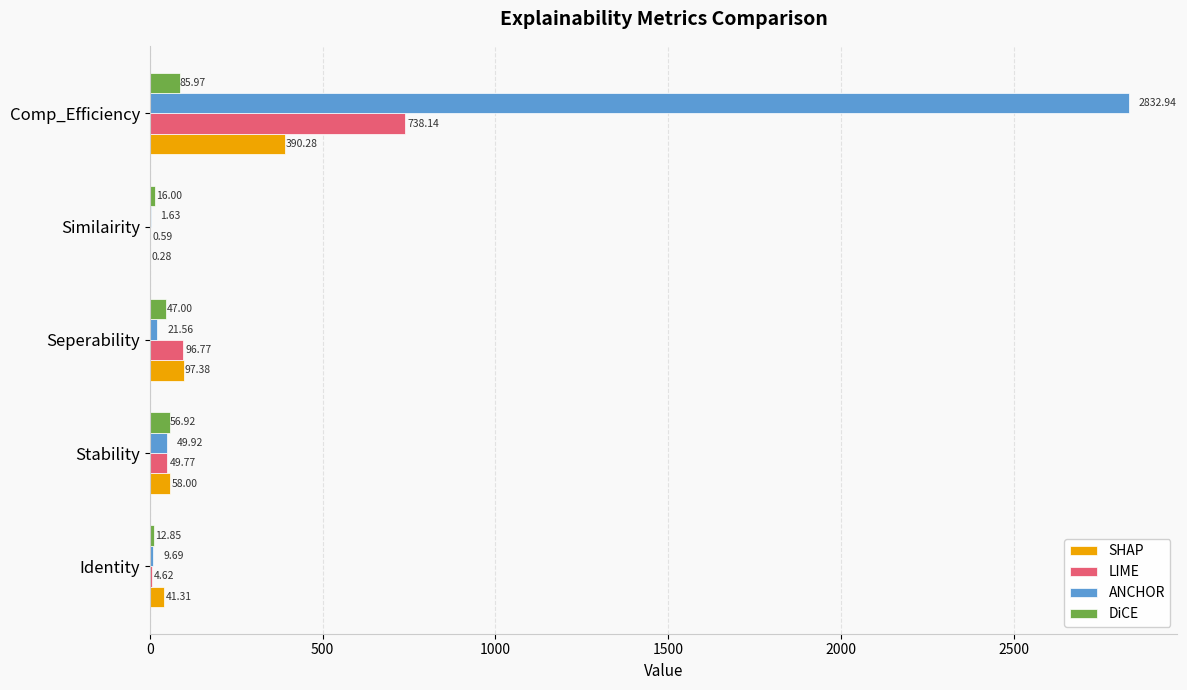

What is the sum of the SHAP values at Identity and Stability?

99.3